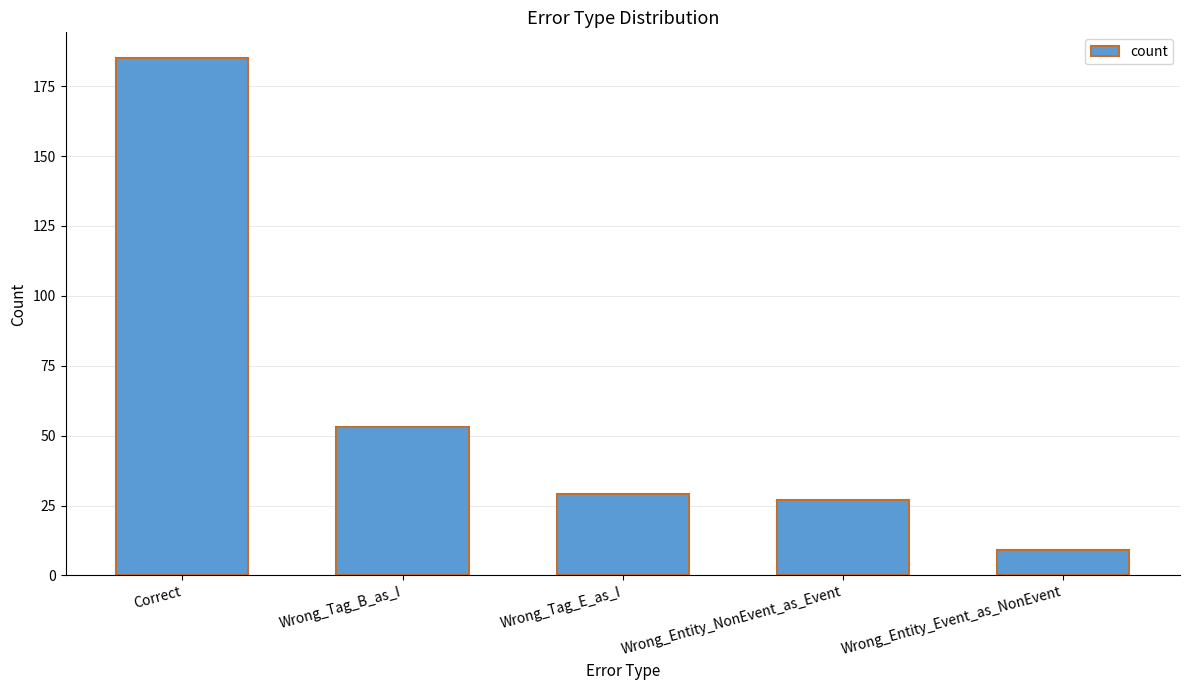

At which category does the chart reach its minimum across all series?

Wrong_Entity_Event_as_NonEvent